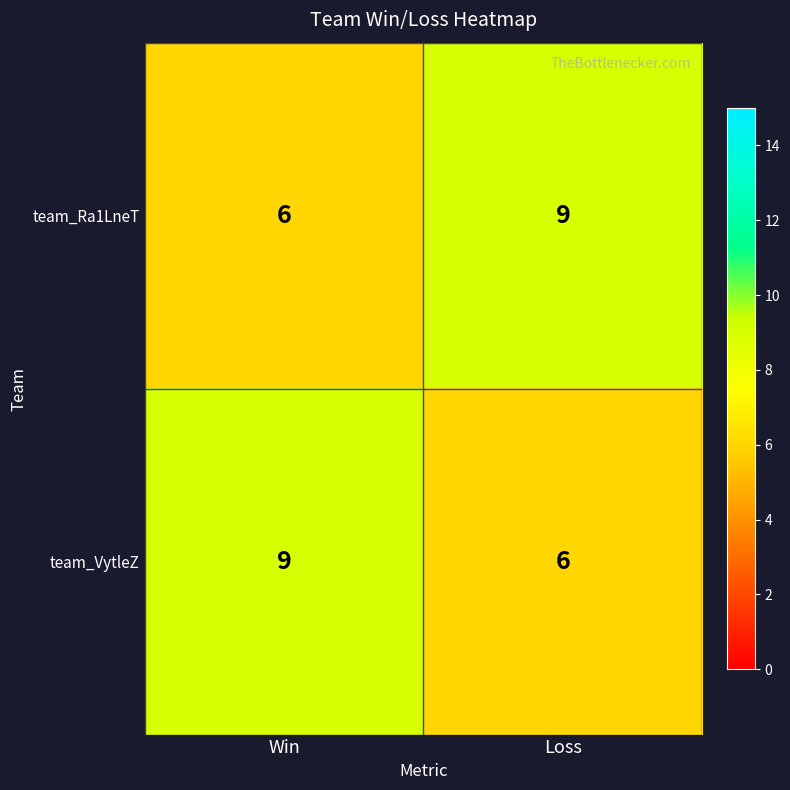

Reading left to right, extract all data points from this chart.

team_Ra1LneT: 6	9
team_VytleZ: 9	6